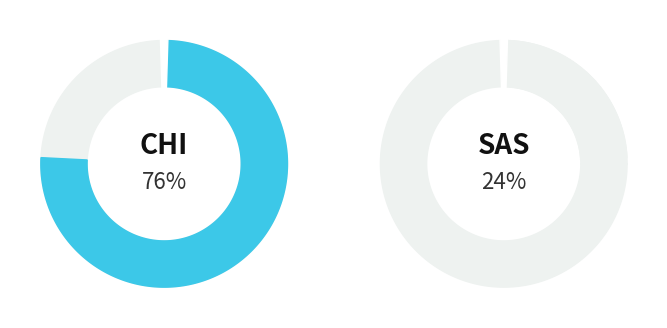

How many segments does this pie chart have?

2